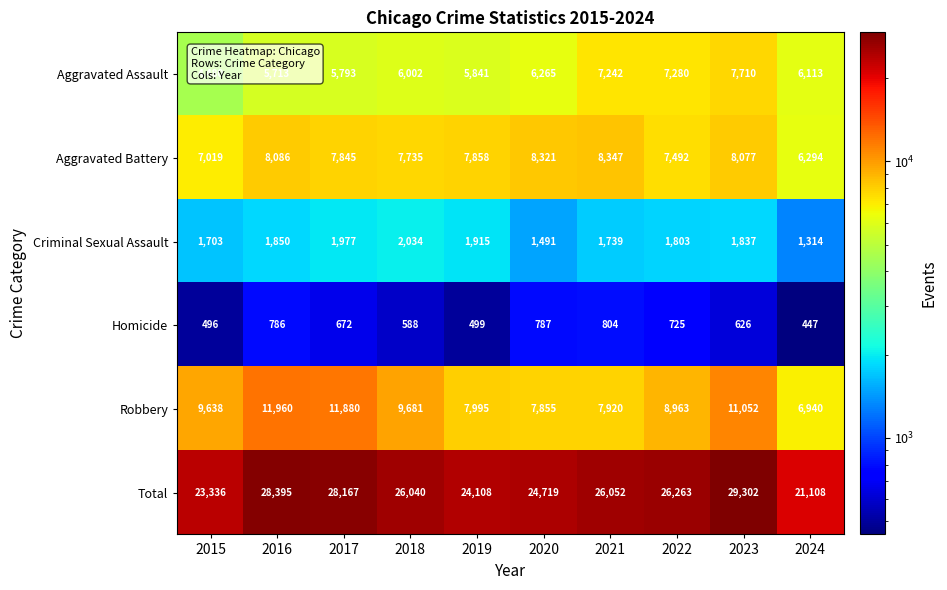

What is the difference between the maximum and minimum values in the Robbery series?

5020